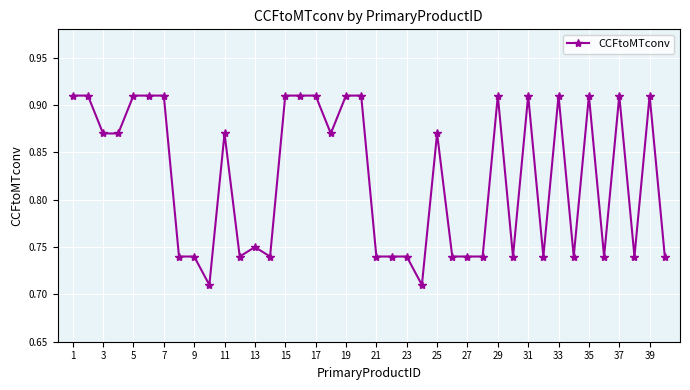

How many lines are shown in the chart?

1